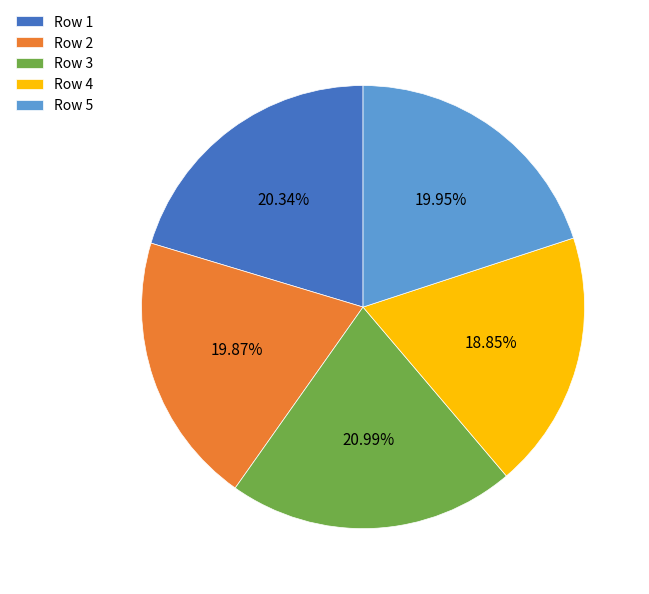

Do Row 4 and Row 5 together represent more than half of the pie?

No